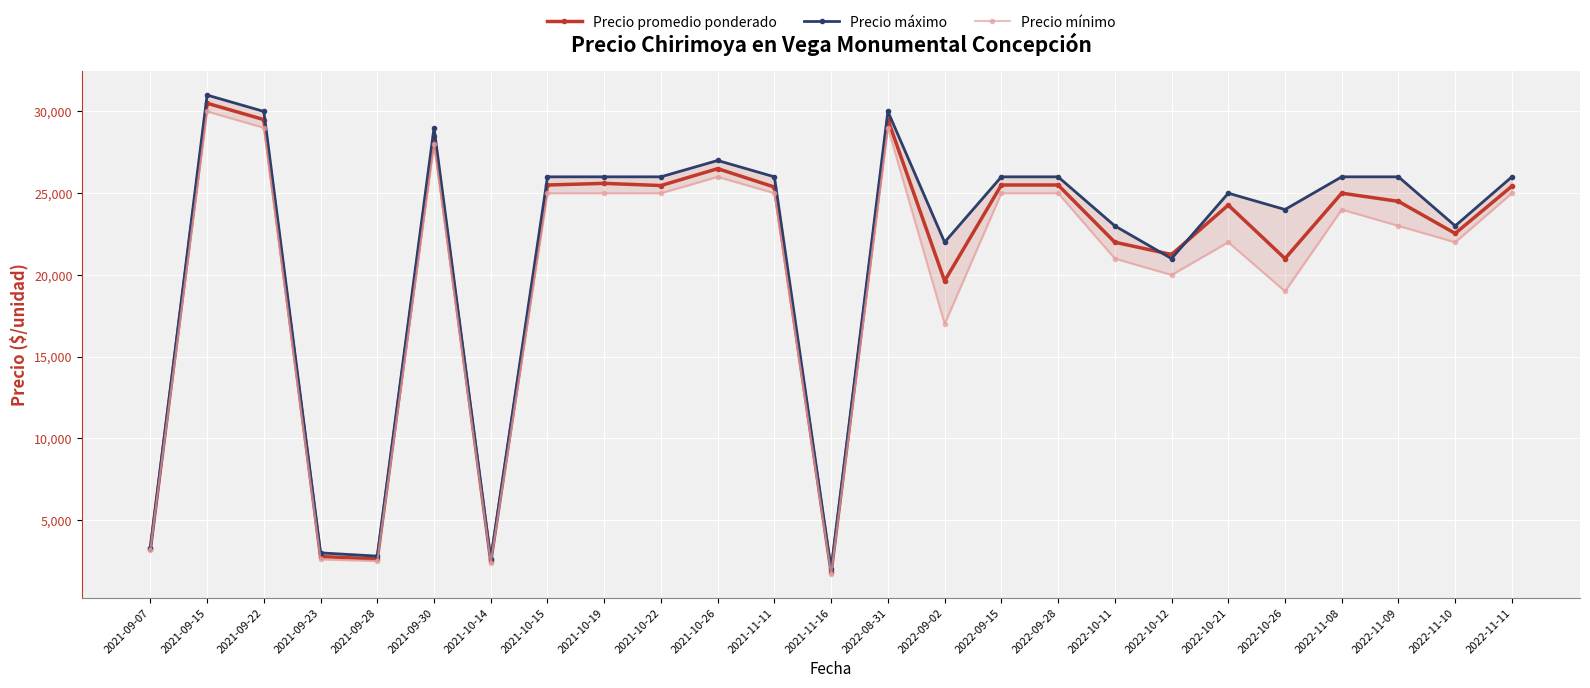

Where is the first local minimum for Precio promedio ponderado?

2021-09-28